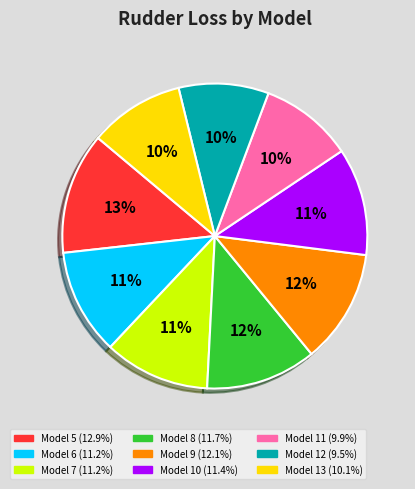

Is there any slice that represents more than half of the pie?

No